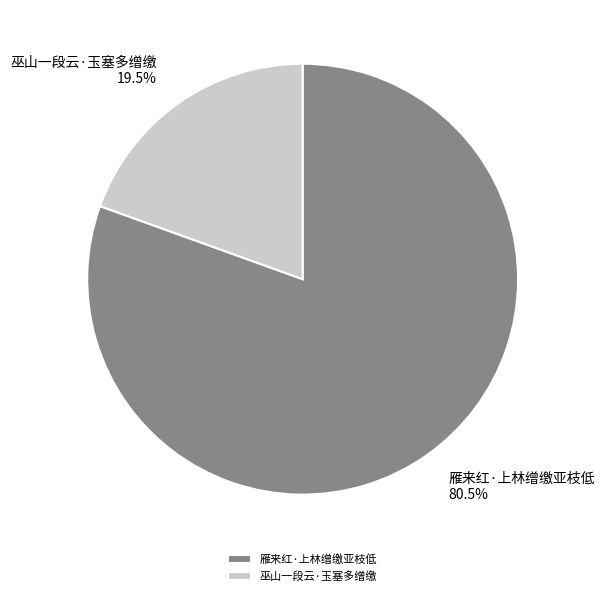

To the nearest percent, what is the average slice percentage?

50%